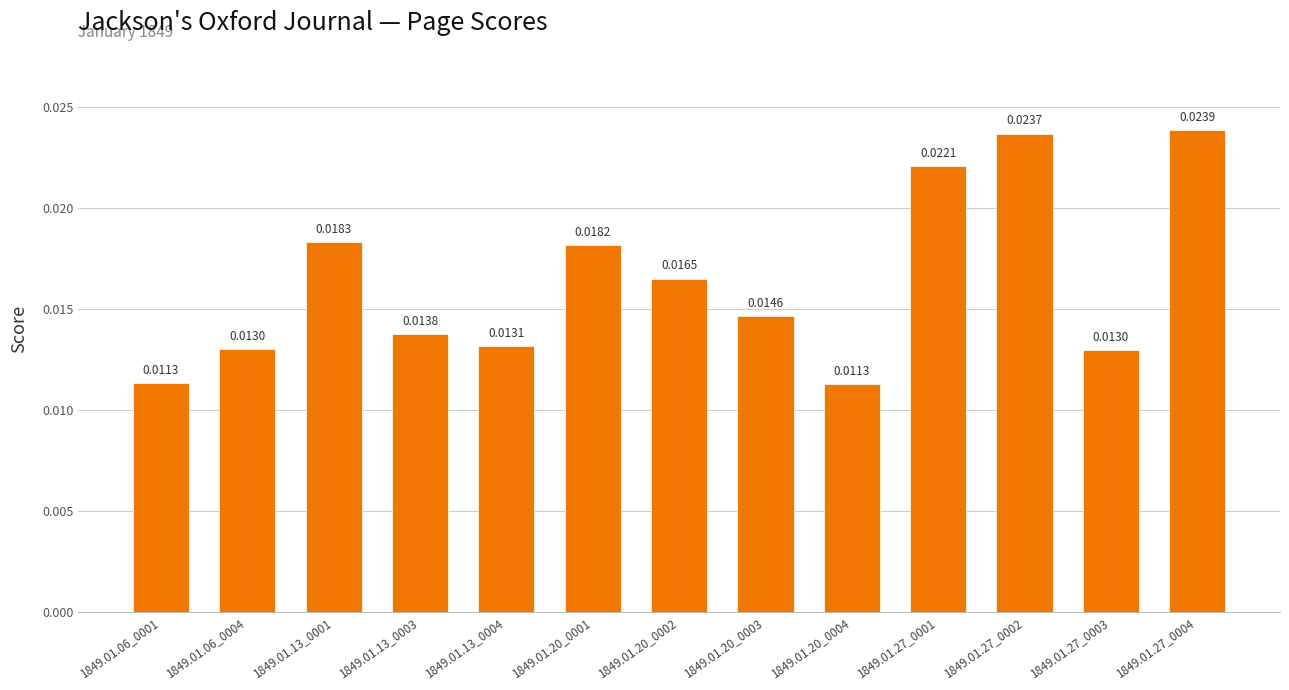

What is the label of the 1st bar from the left?

1849.01.06_0001